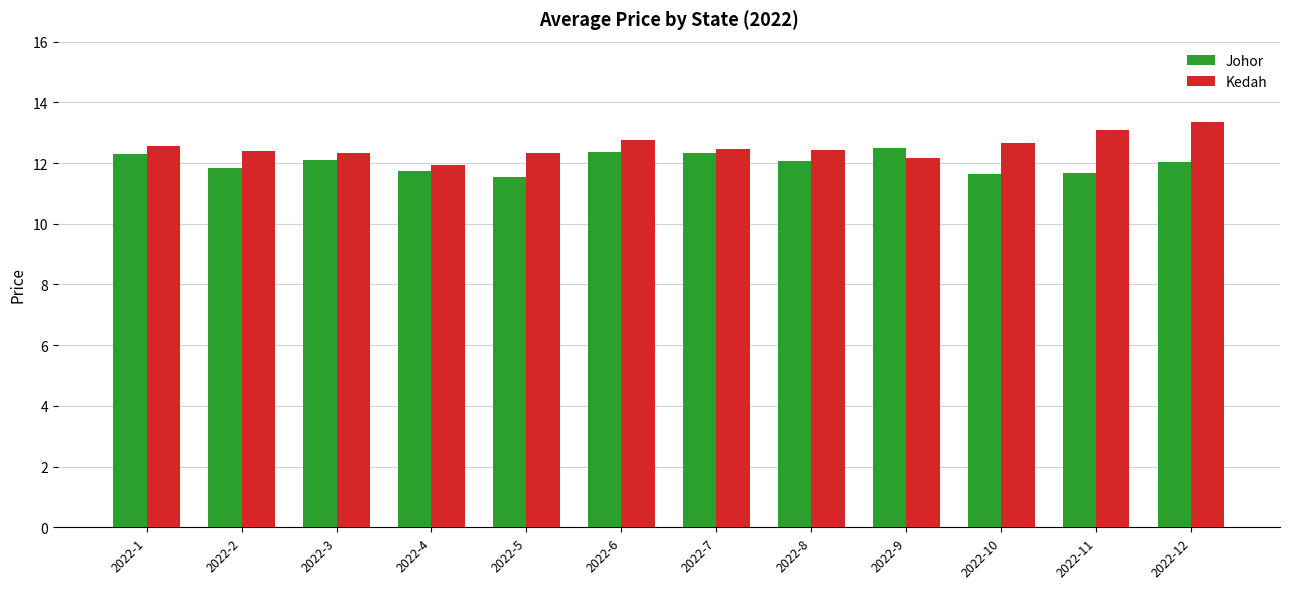

At which label does Kedah reach its peak?

2022-12